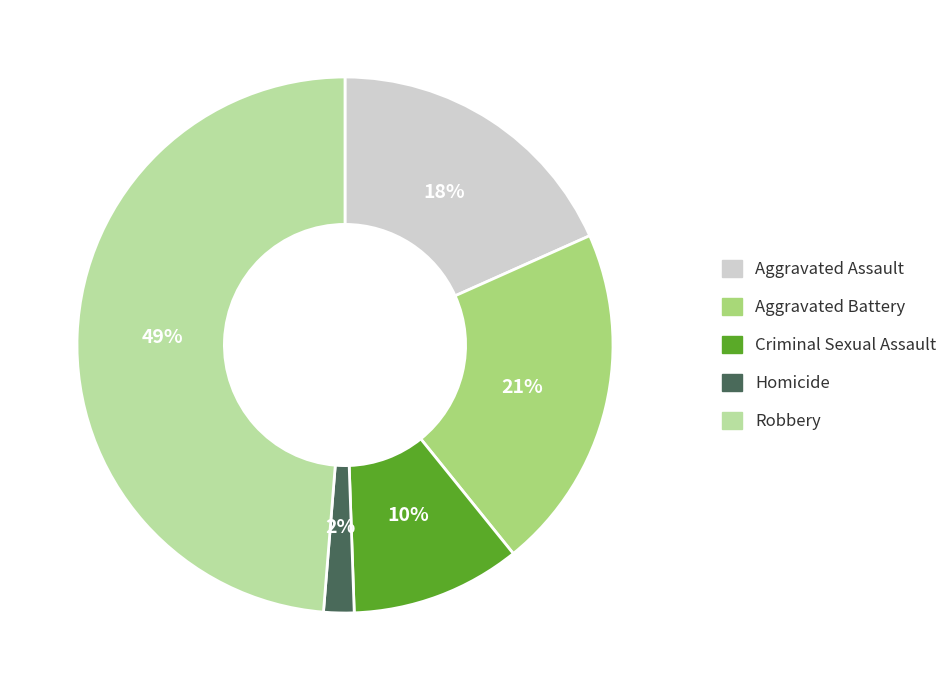

Which slice is the smallest?

Homicide